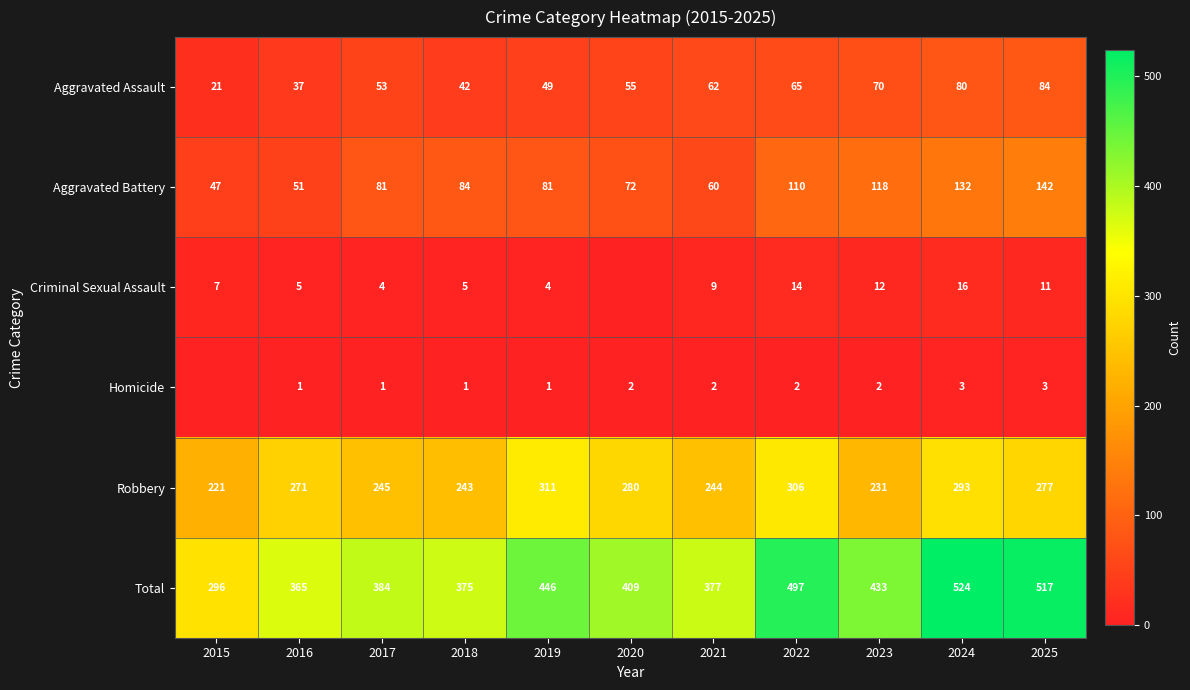

Which has a higher value, 2023 or 2019?

2023